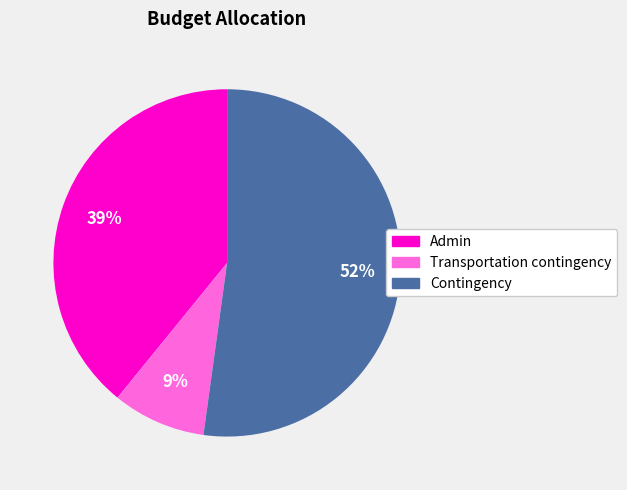

To the nearest percent, what percentage of the pie is Transportation contingency?

9%